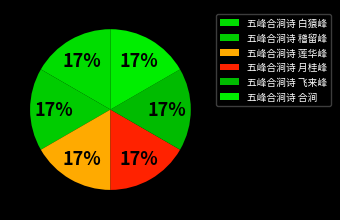

True or false: 五峰合涧诗 飞来峰 accounts for 26% of the total.

False